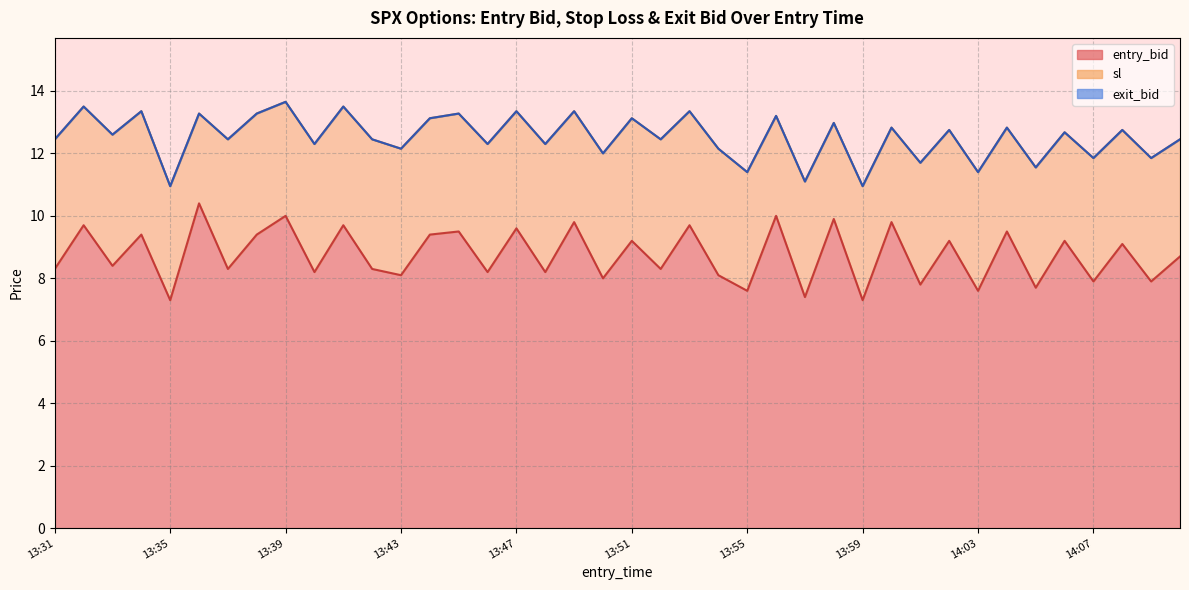

How many data points in entry_bid are above 8?

30